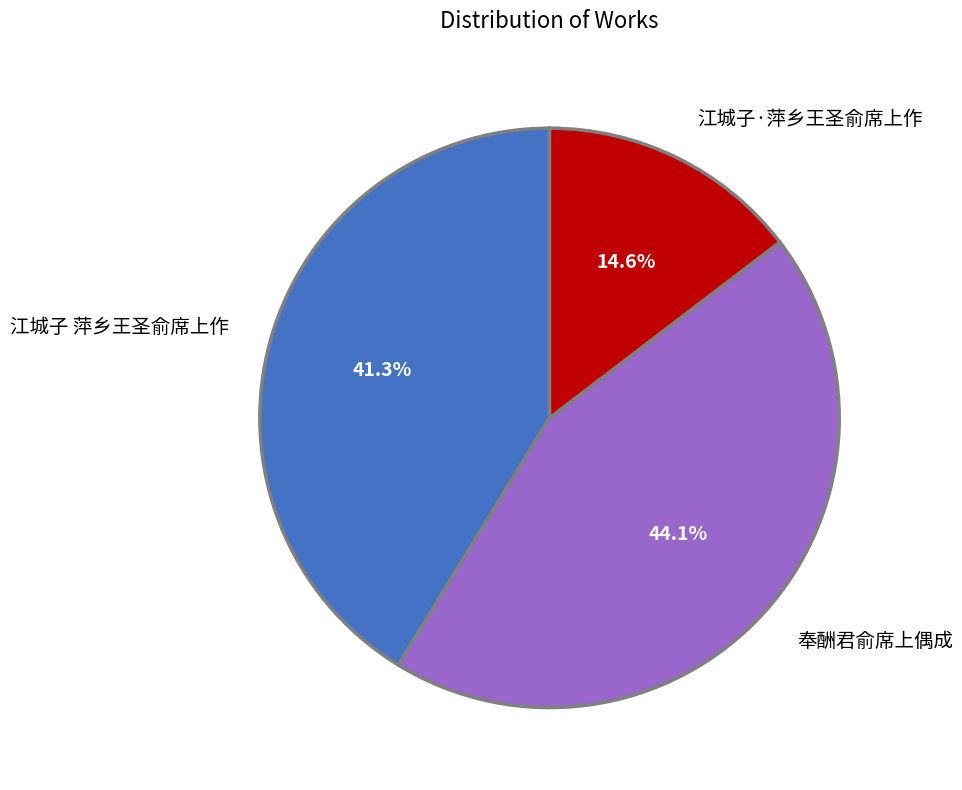

What is the ratio of the value at 奉酬君俞席上偶成 to the value at 江城子 萍乡王圣俞席上作?

1.1